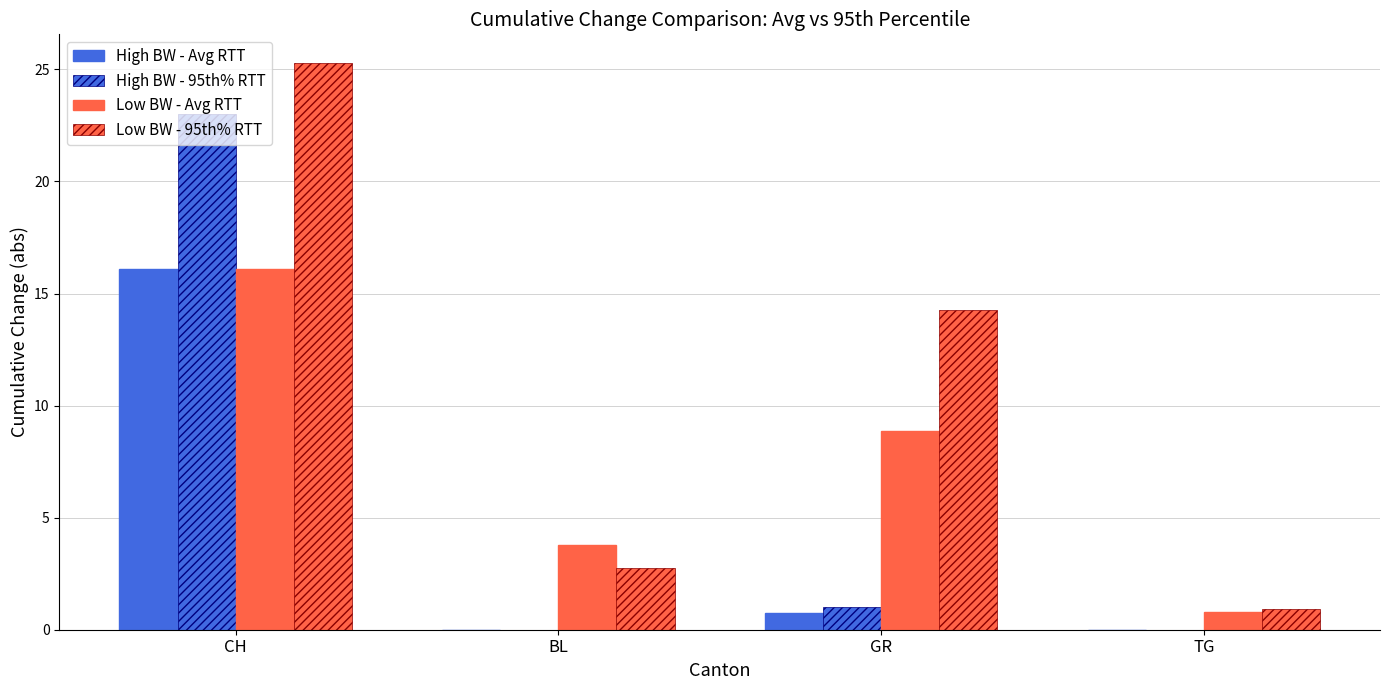

What is the spread (max minus min) of values at CH?

9.2